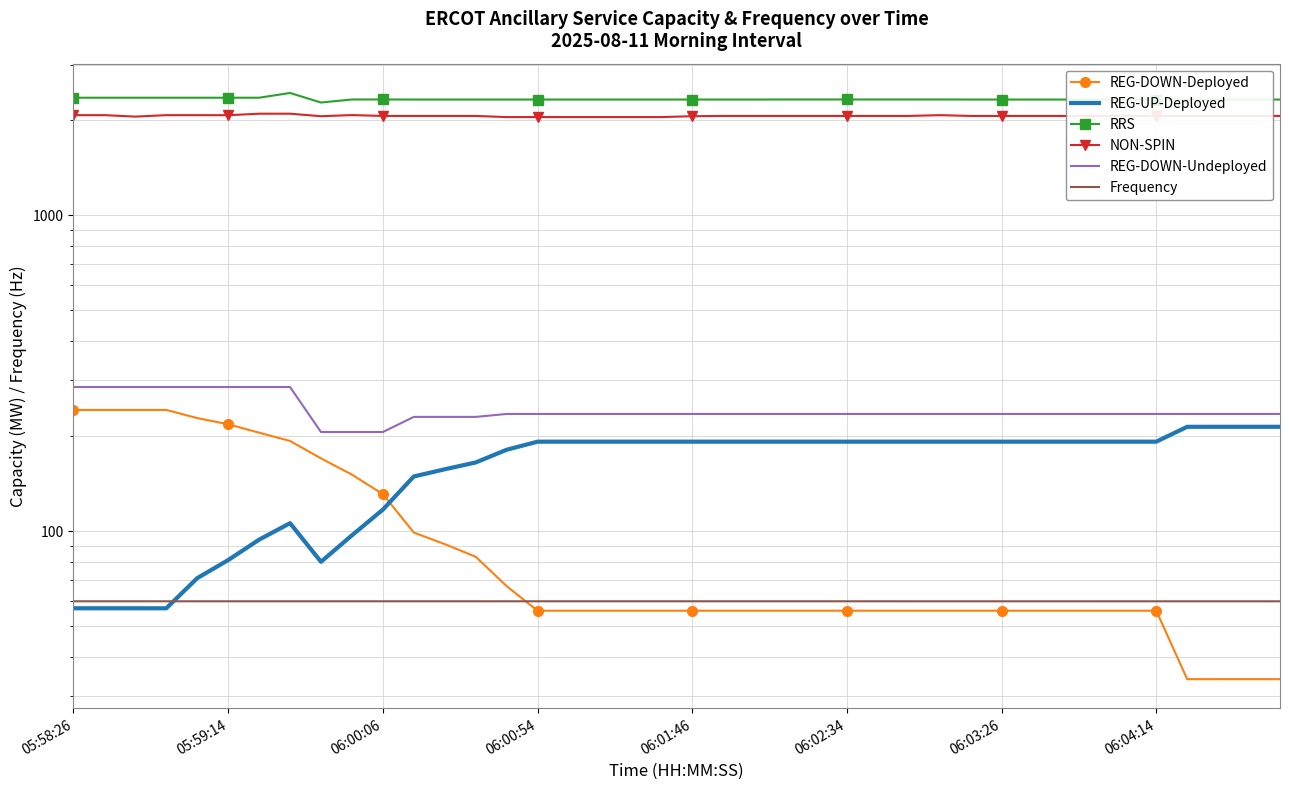

What are all the series names shown in the legend?

REG-DOWN-Deployed, REG-UP-Deployed, RRS, NON-SPIN, REG-DOWN-Undeployed, Frequency